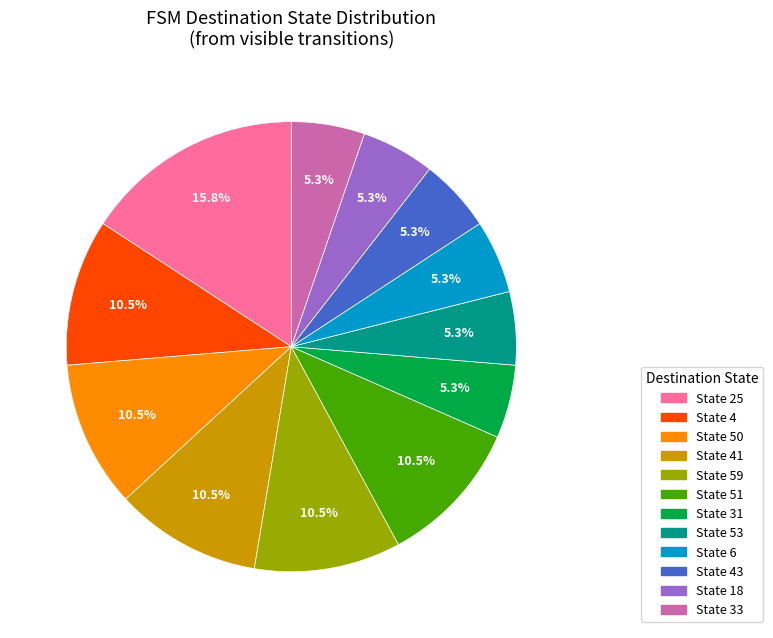

Does any single category account for the majority?

No